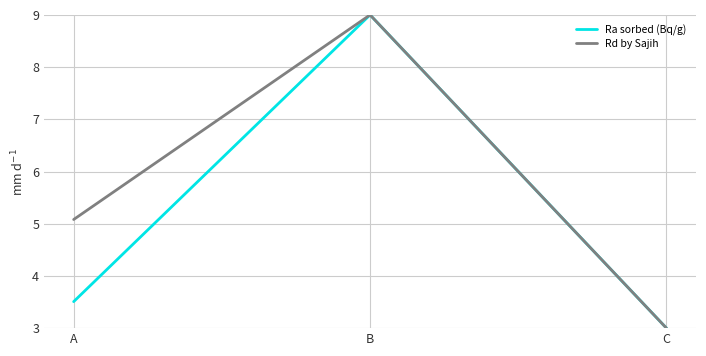

The value of Rd by Sajih at A is 1.2. True or false?

False